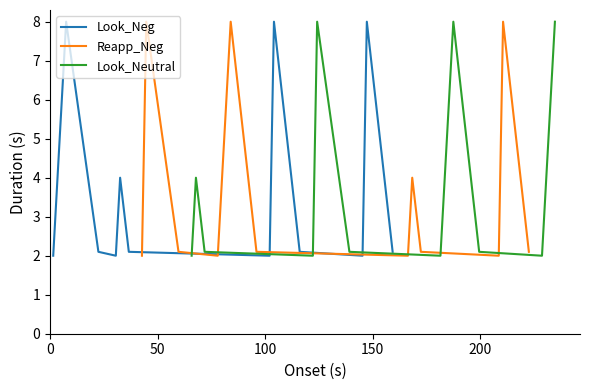

True or false: Reapp_Neg has a value of 3.8 at 11.

False